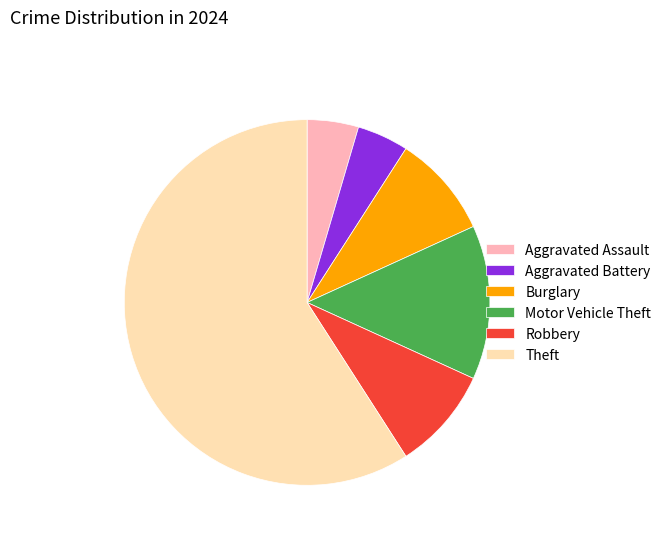

Is it true that Aggravated Assault is 10% of the pie?

False